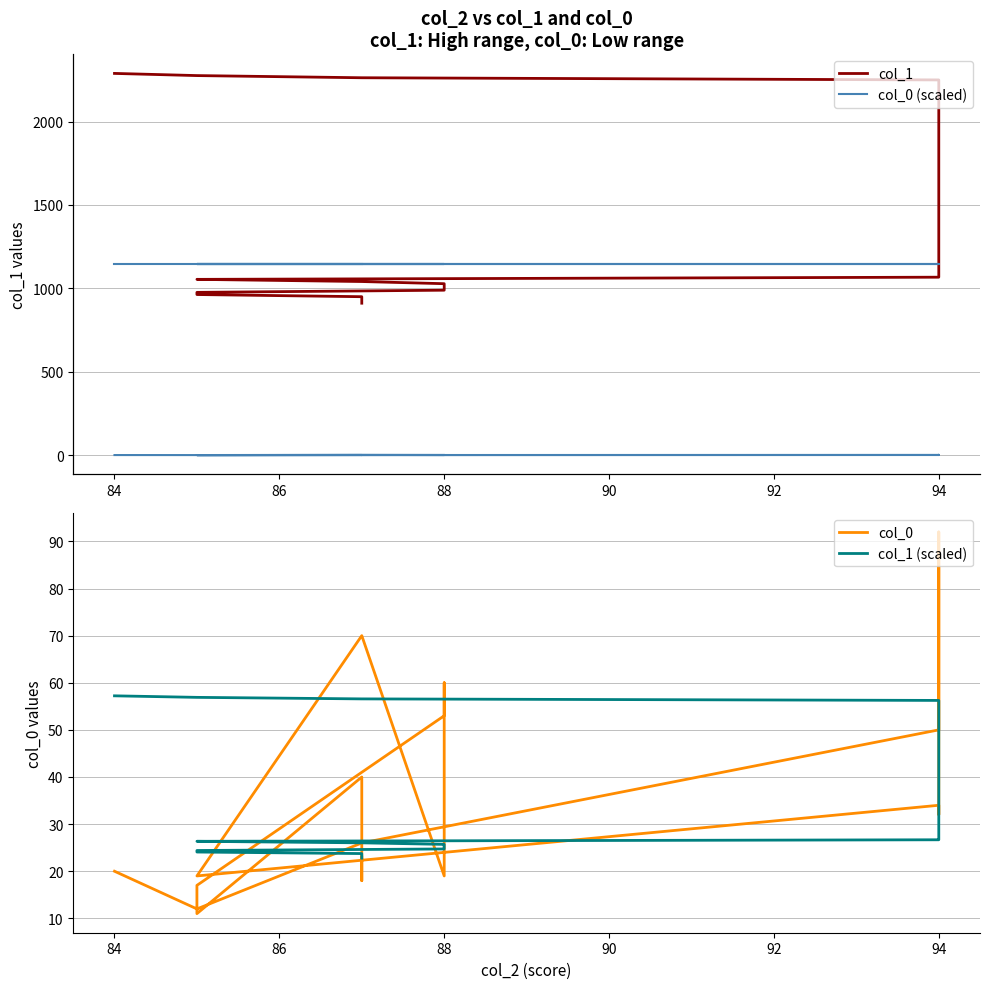

Is the value of col_0 (scaled) at 88 greater than the value of col_1 (scaled) at 88?

No